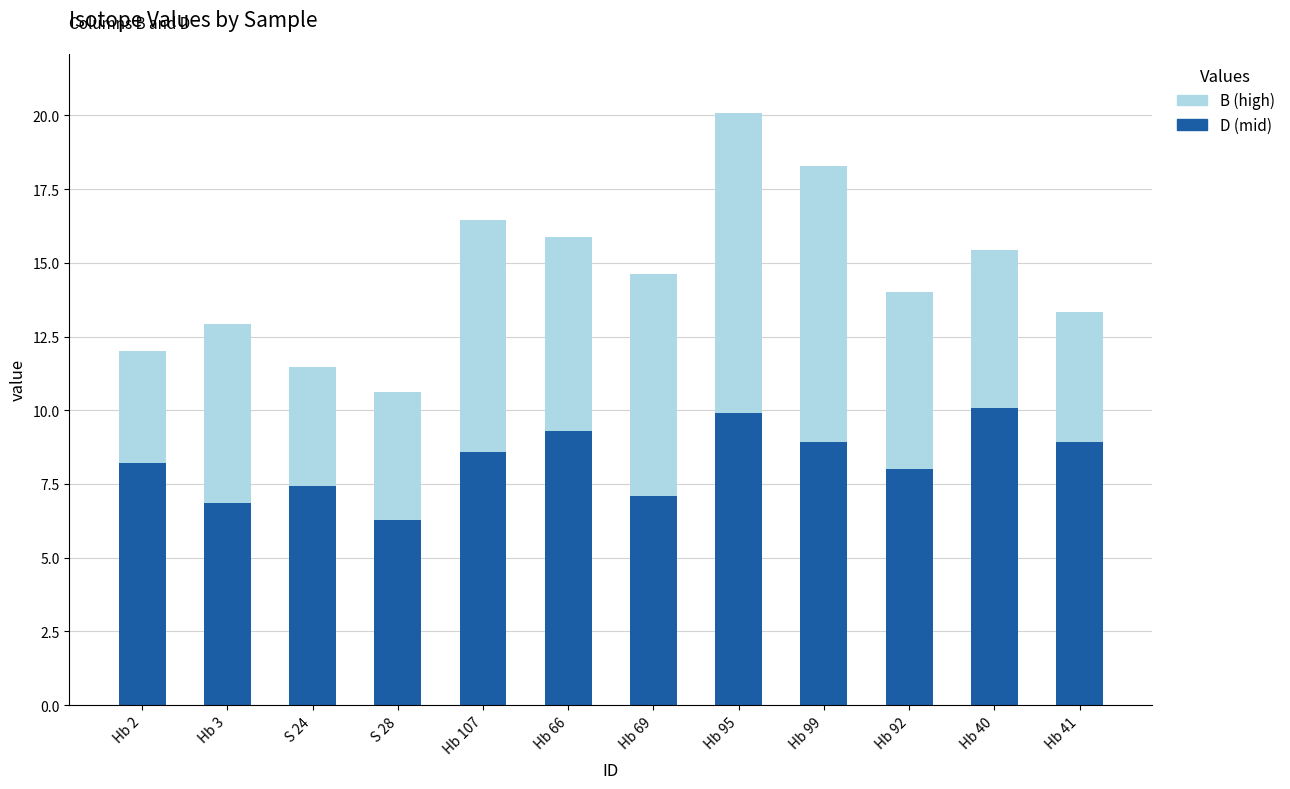

What is the sum of the D (mid) values at Hb 95 and Hb 40?

20.0